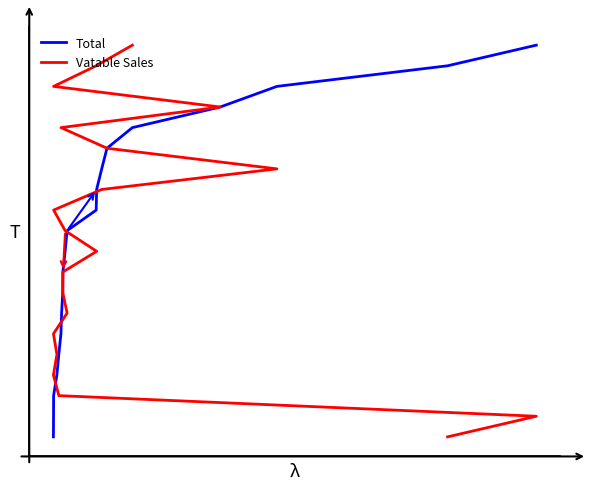

What is the highest value of the Total series?

1.0